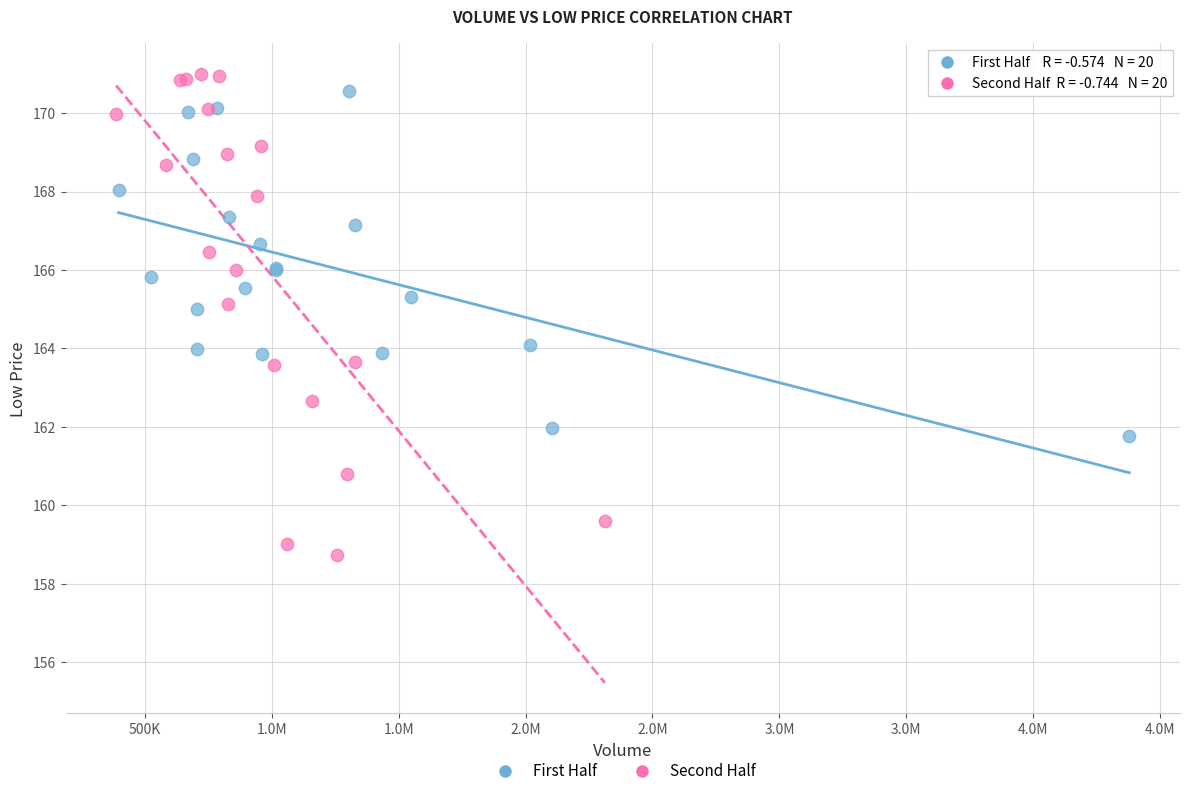

Which series contains the lowest Y value?

Second Half